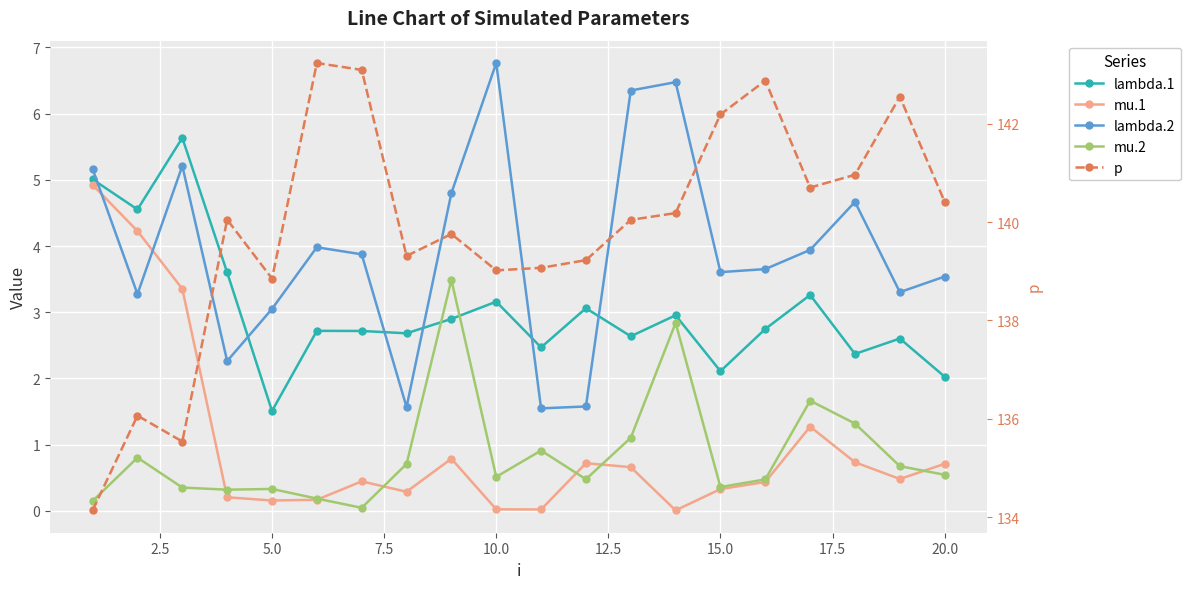

Which series has the largest total across all categories?

p